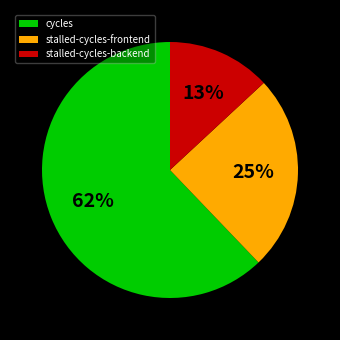

Which has a higher value, cycles or stalled-cycles-backend?

cycles